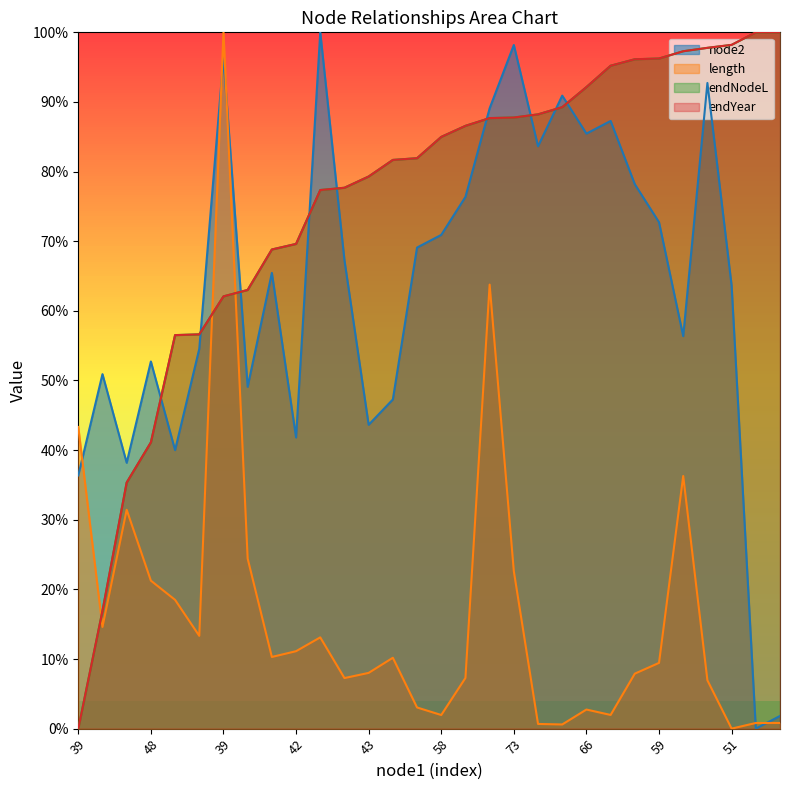

The value of endYear at 41 is 63.0. True or false?

True